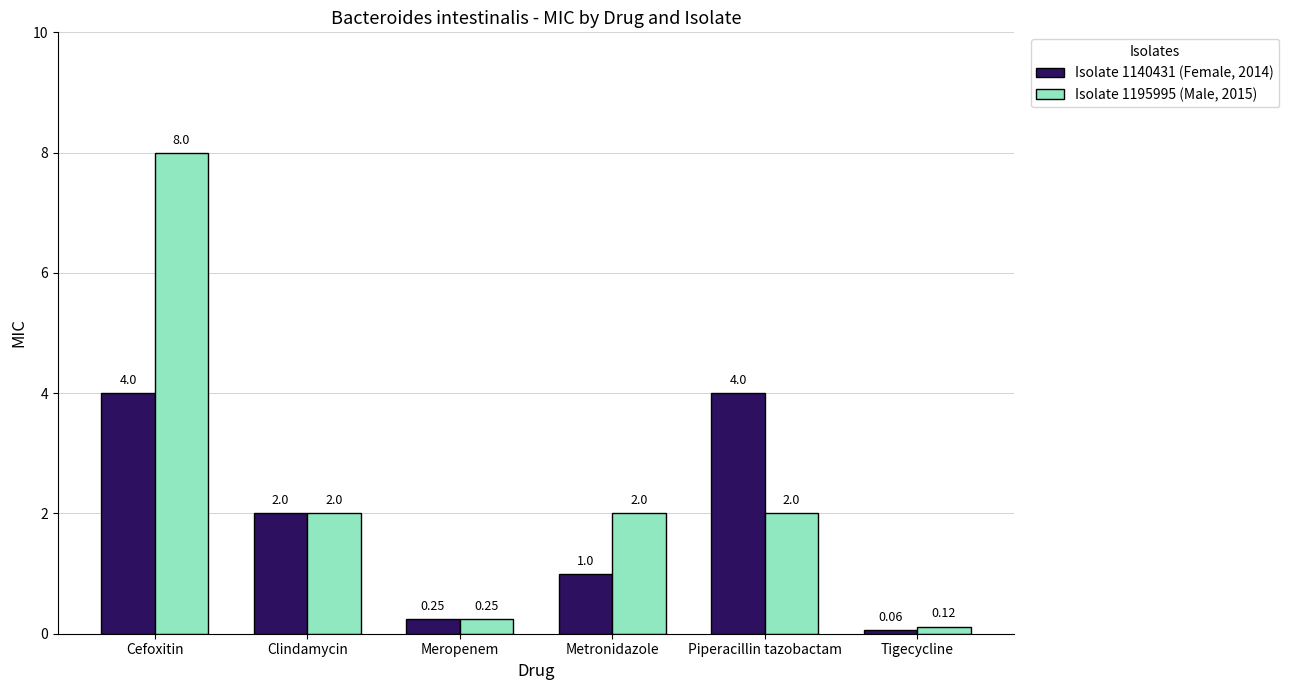

List the series in order of their peak value, lowest first.

Isolate 1140431 (Female, 2014), Isolate 1195995 (Male, 2015)